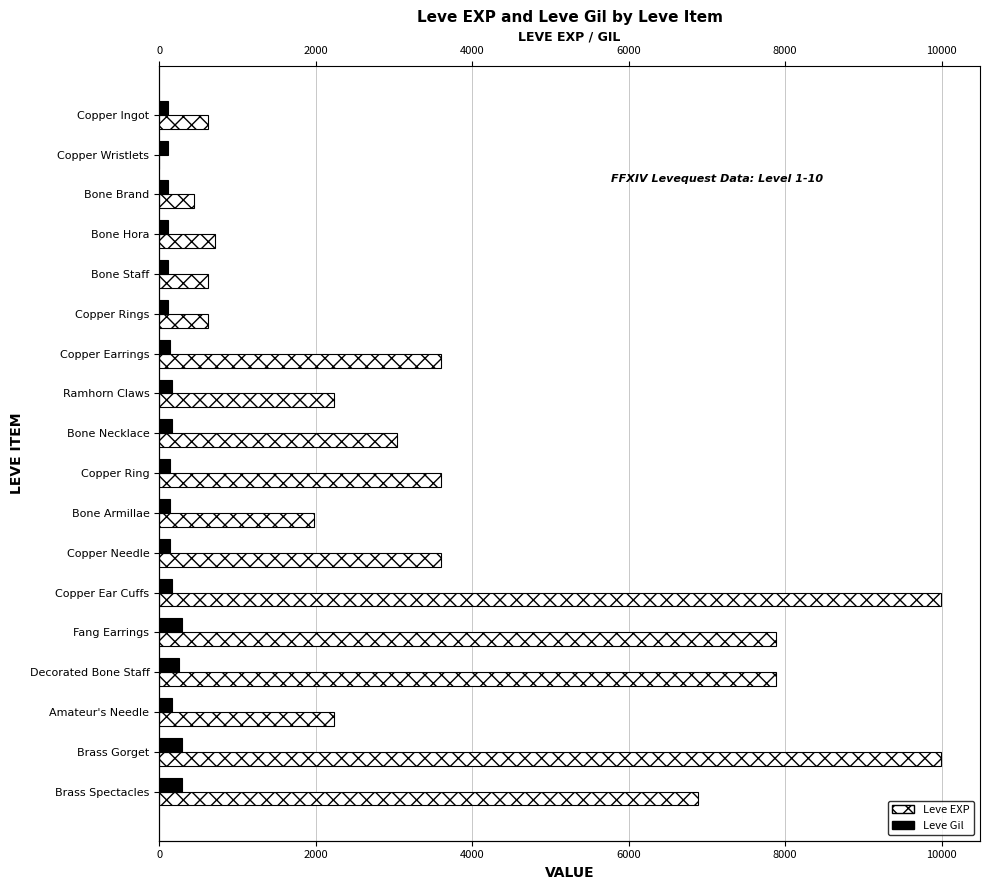

Are the bars horizontal?

Yes